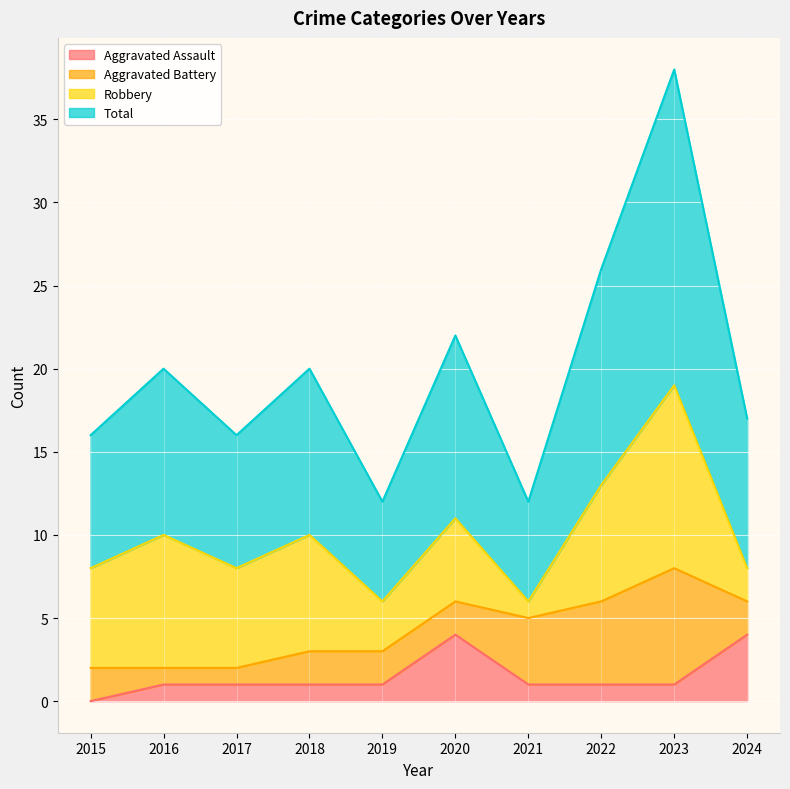

Which series has the largest total across all categories?

Total